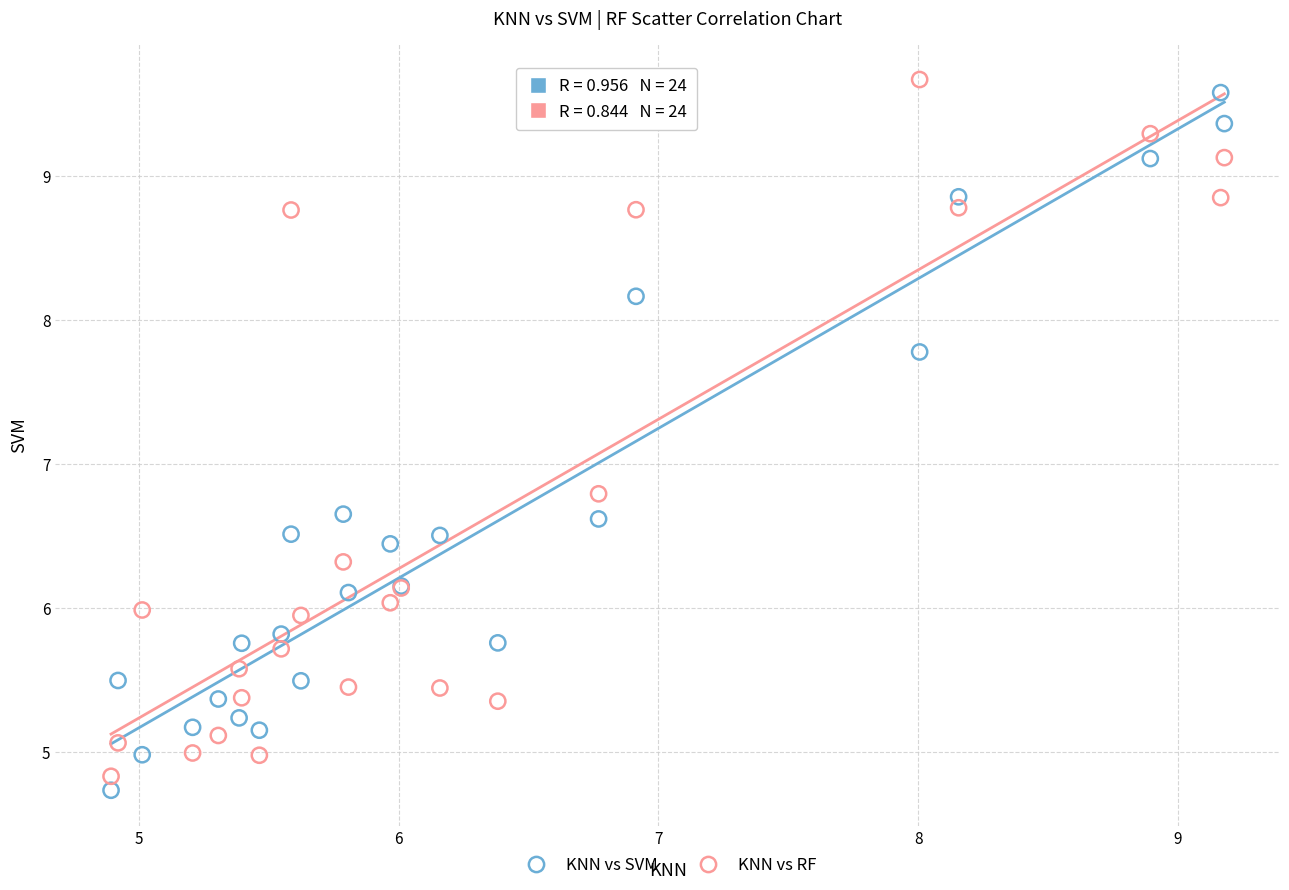

In the KNN vs RF series, what Y value is closest to 7?

6.8